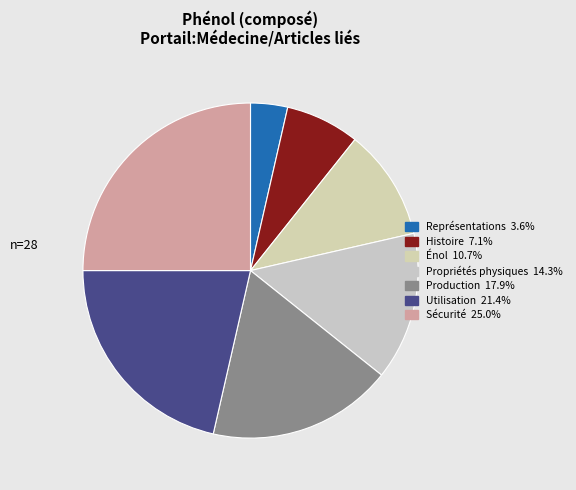

To the nearest percent, what is the average slice percentage?

14%